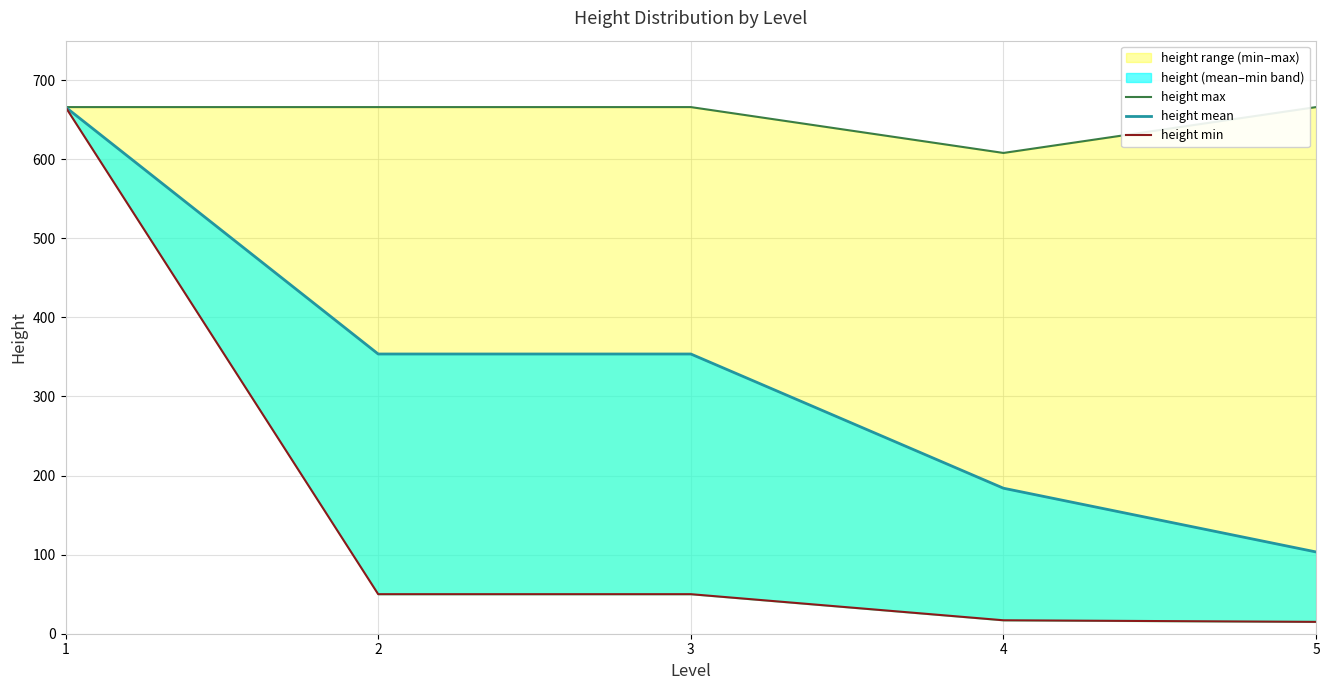

What is the difference between the maximum and minimum values in the height min series?

651.0